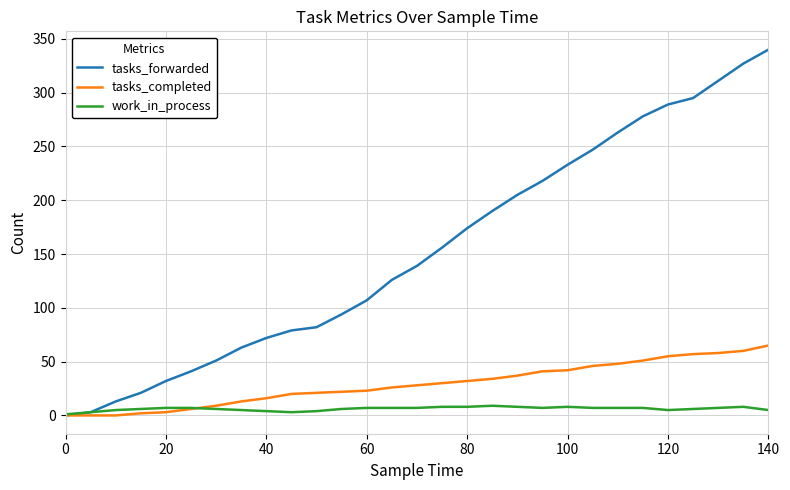

List the series in order of their peak value, lowest first.

work_in_process, tasks_completed, tasks_forwarded